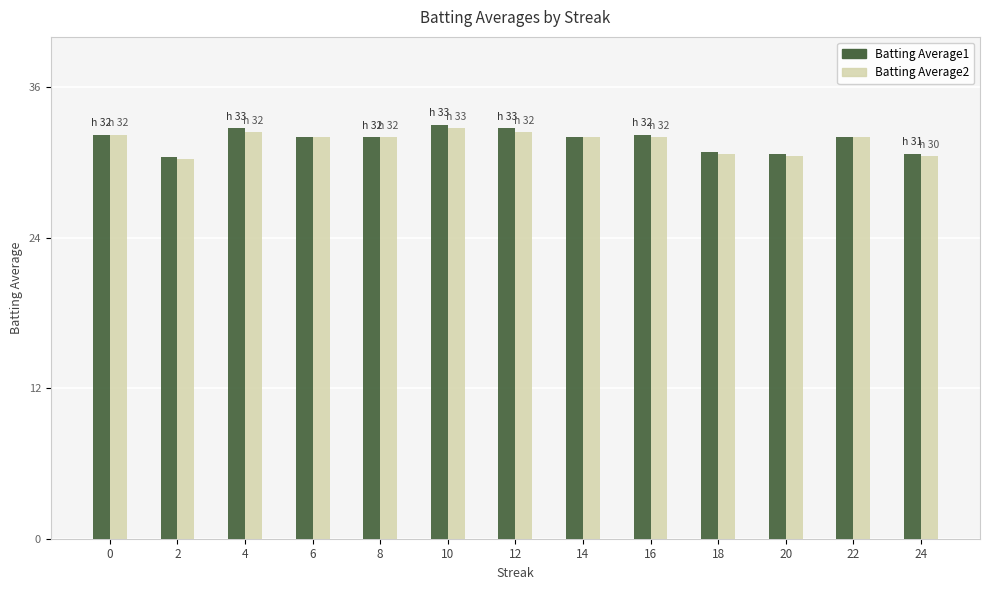

Which series has the widest spread of values?

Batting Average1